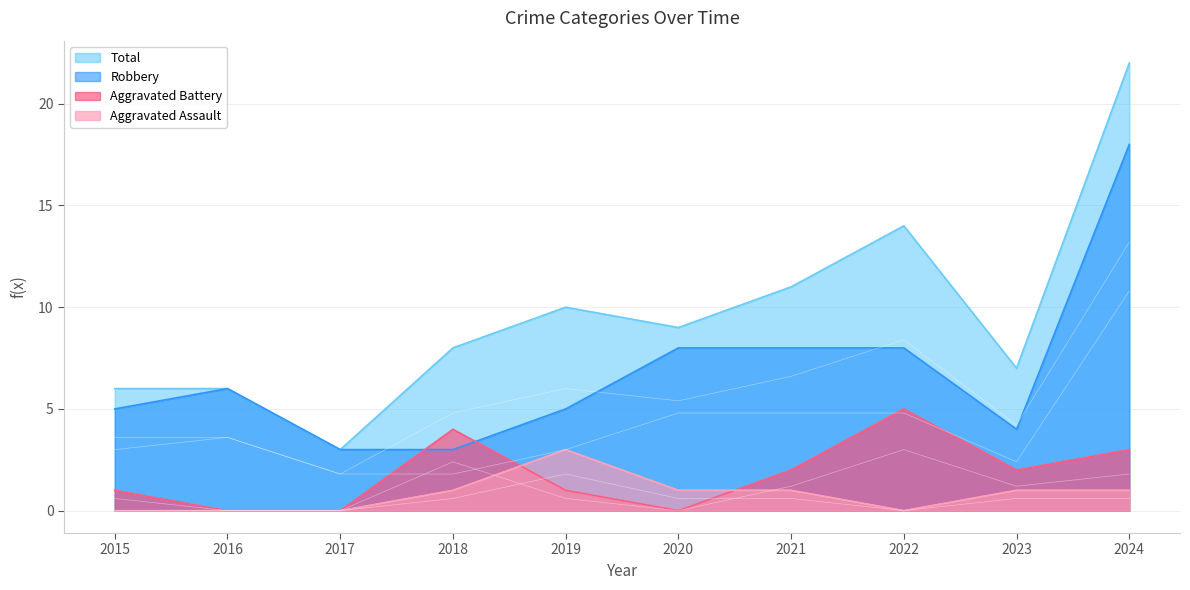

At which label is Aggravated Assault closest to 1?

2018